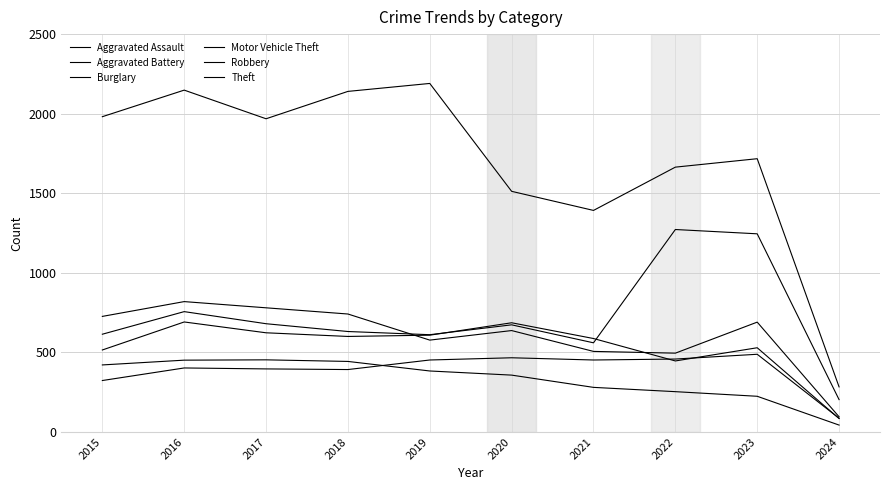

Does the chart have visible grid lines?

Yes